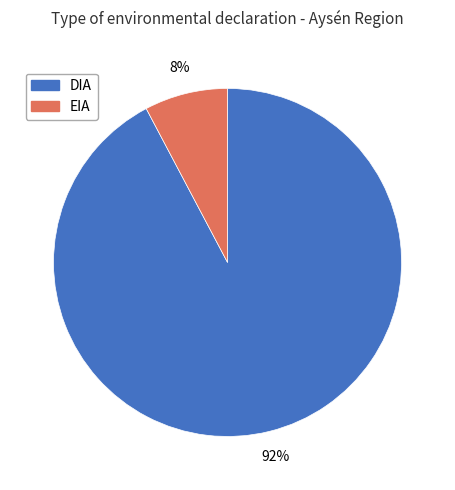

Between EIA and DIA, which is larger?

DIA